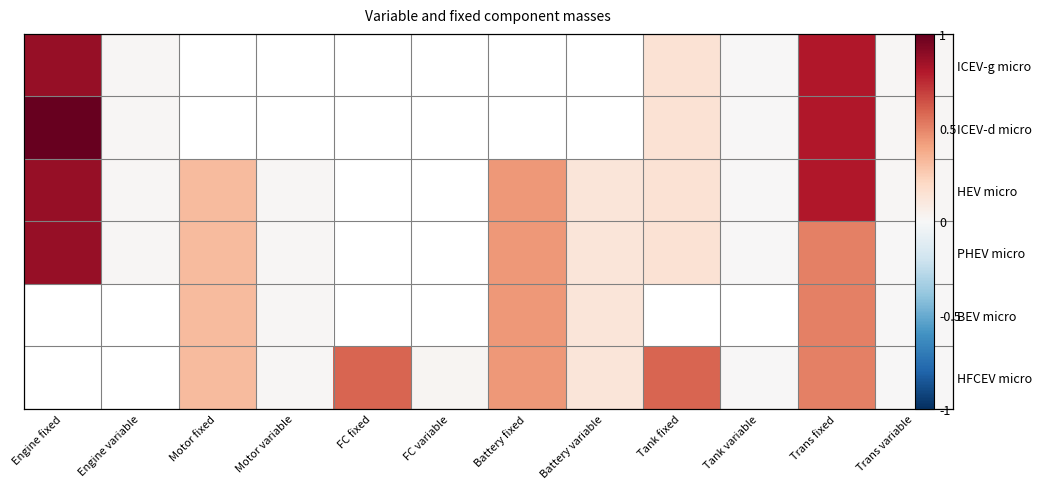

Rank the categories by HFCEV micro value from lowest to highest.

Motor variable, Engine fixed, Engine variable, Tank variable, Trans variable, FC variable, Battery variable, Motor fixed, Battery fixed, Trans fixed, FC fixed, Tank fixed